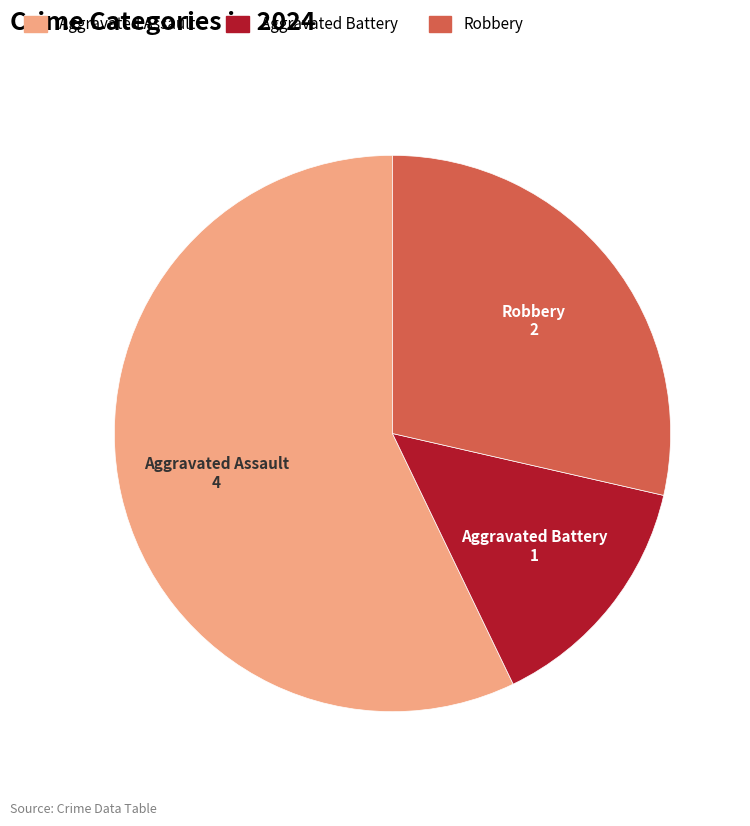

Between Aggravated Battery and Aggravated Assault, which is larger?

Aggravated Assault